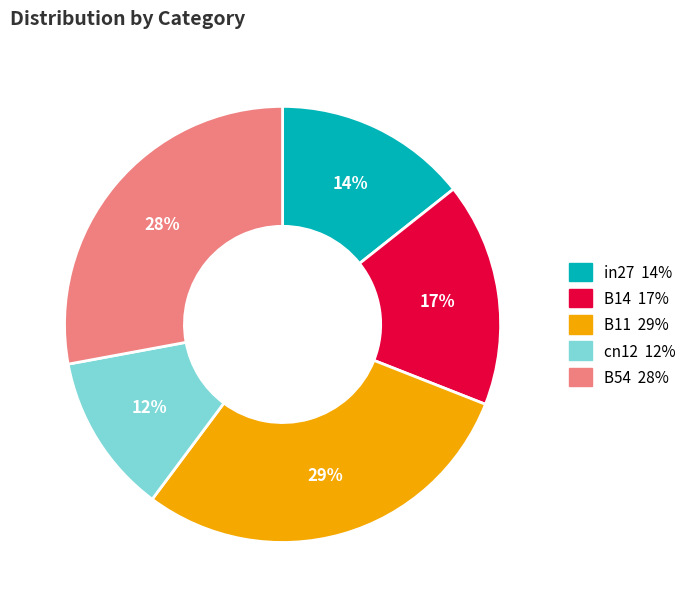

Does in27 represent more than half of the total?

No